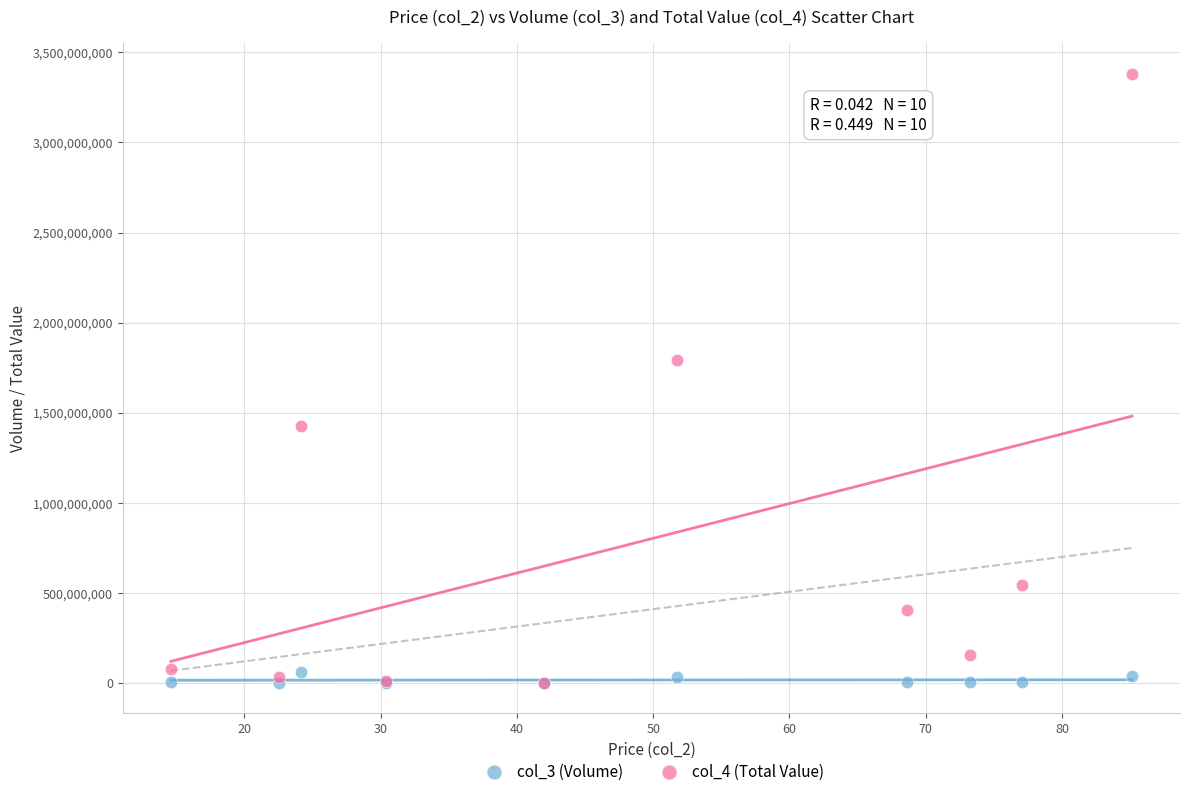

Across all series, what Y value is closest to 1690643908?

1789546902